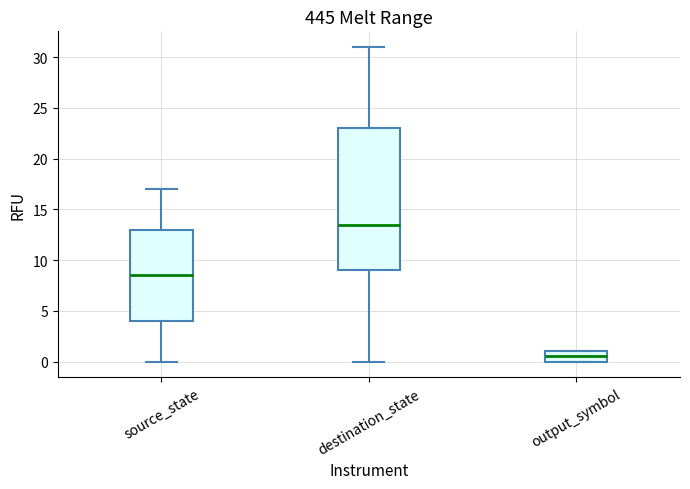

Where does the lower whisker of the box for destination_state end on the y-axis? The values are not printed on the chart, so give them approximately, as read against the axis.

0.0